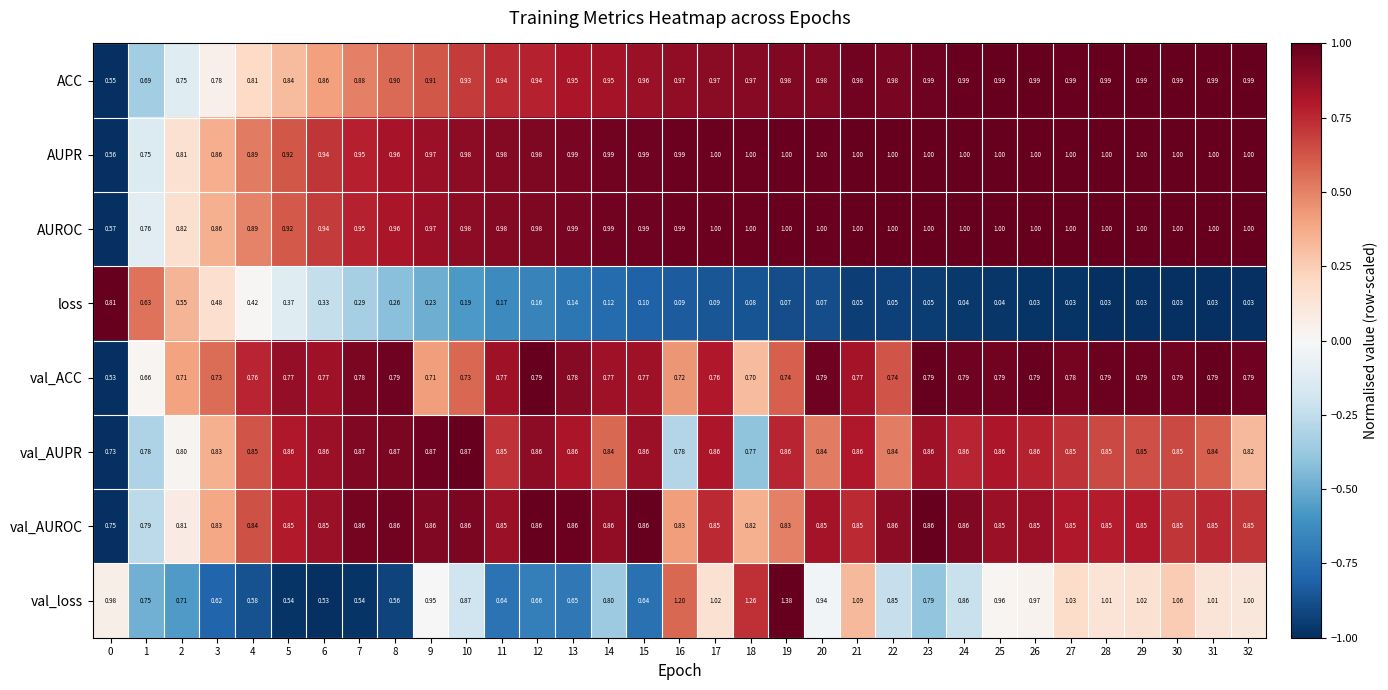

Which label corresponds to the largest value in the chart?

19